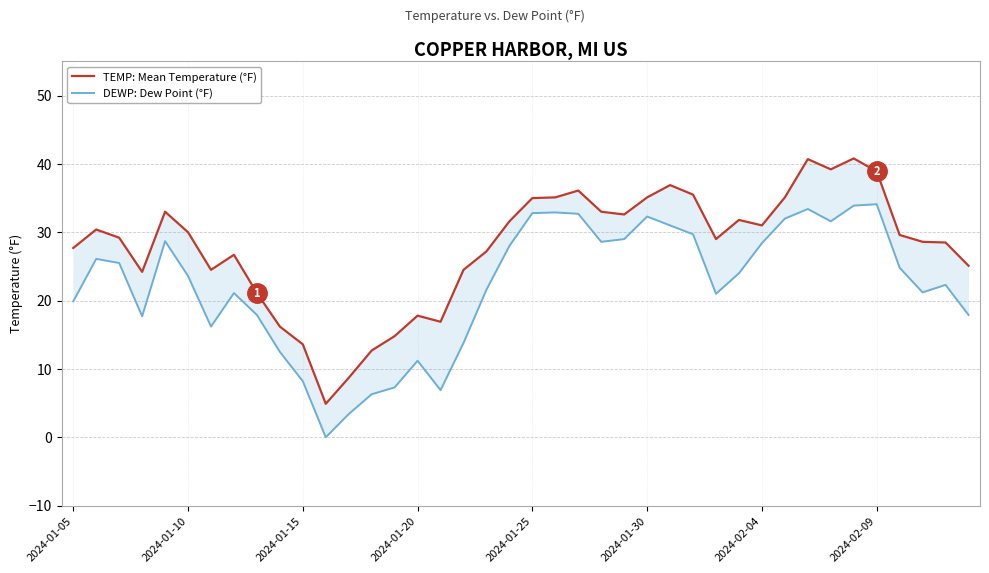

What position from the left is 2024-01-25?

21